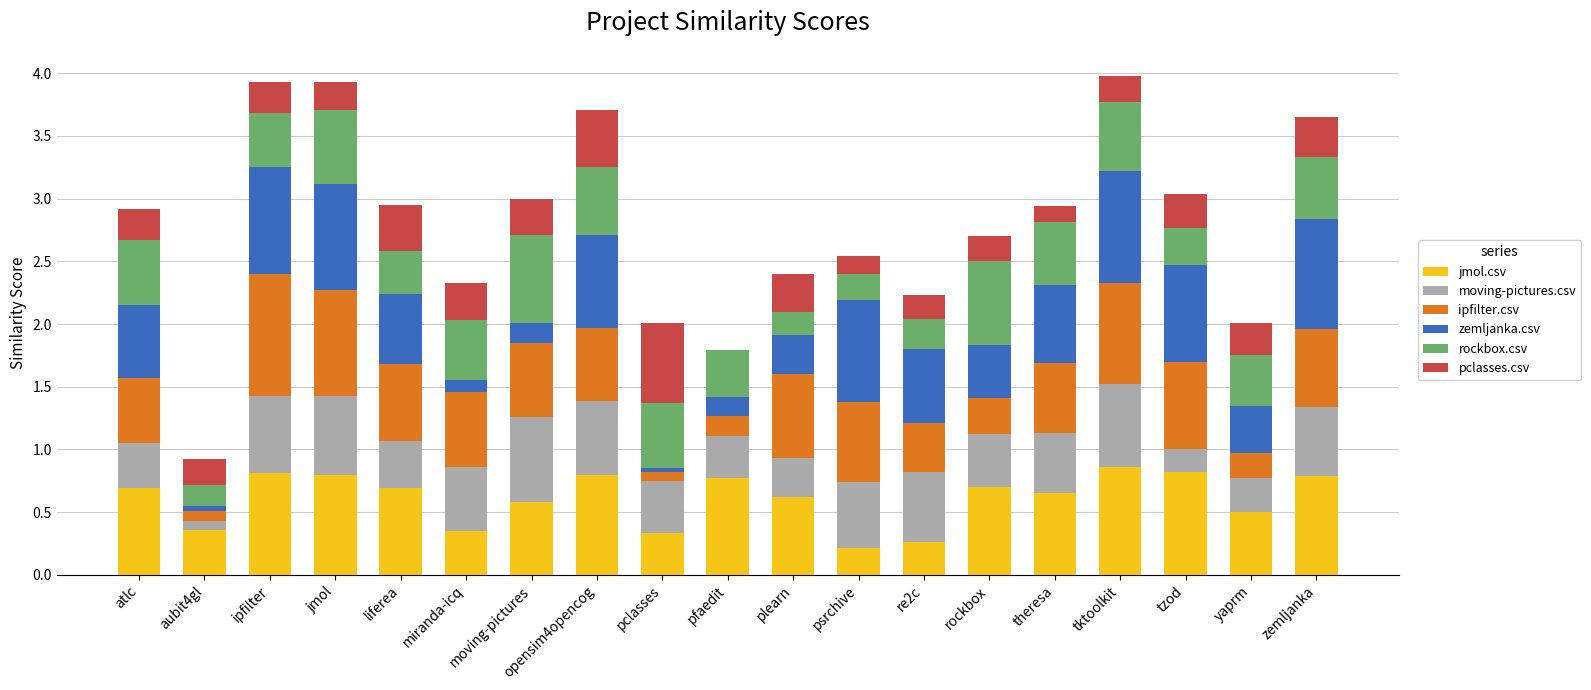

What is the total value across all series at yaprm?

2.0